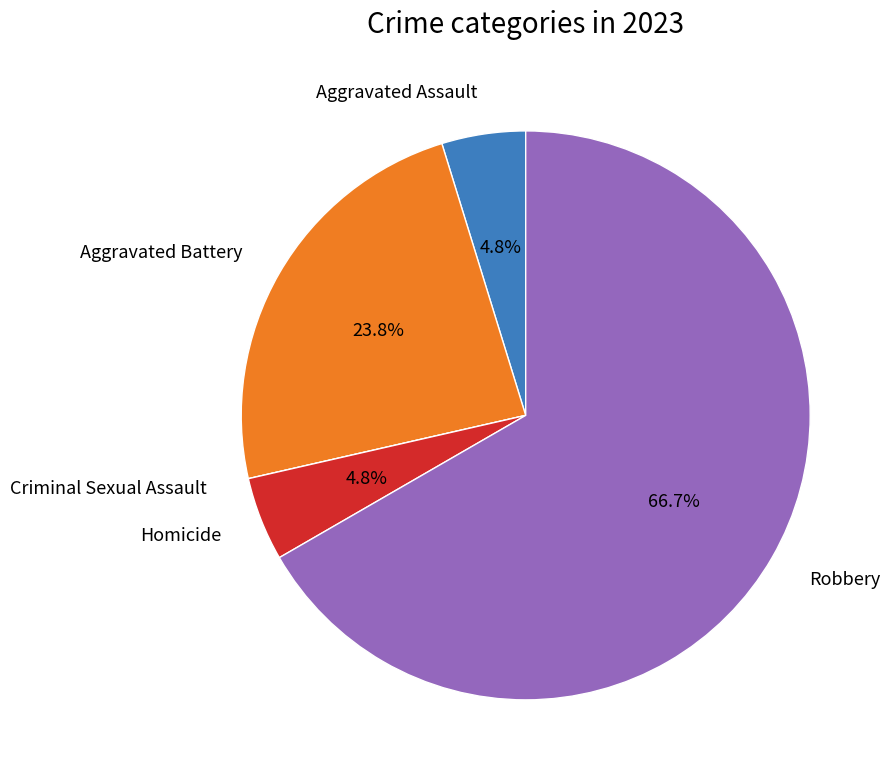

Combined, do Aggravated Assault and Robbery account for over 50%?

Yes